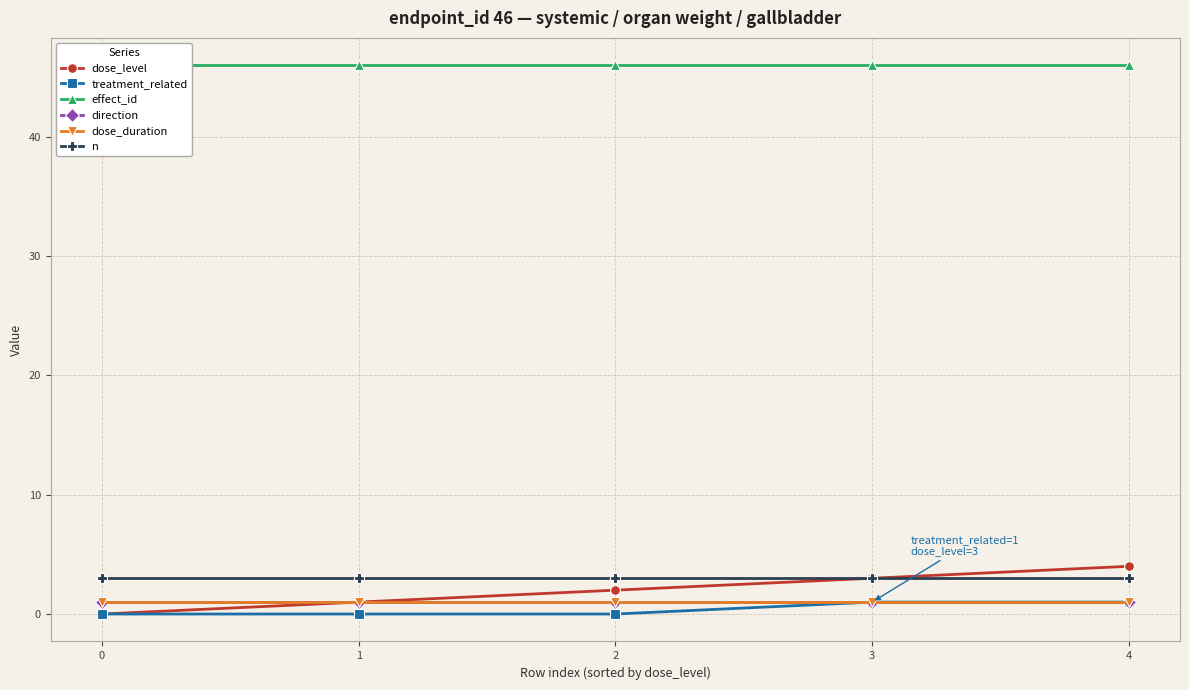

Rank the series at 4 from lowest to highest value.

treatment_related, direction, dose_duration, n, dose_level, effect_id